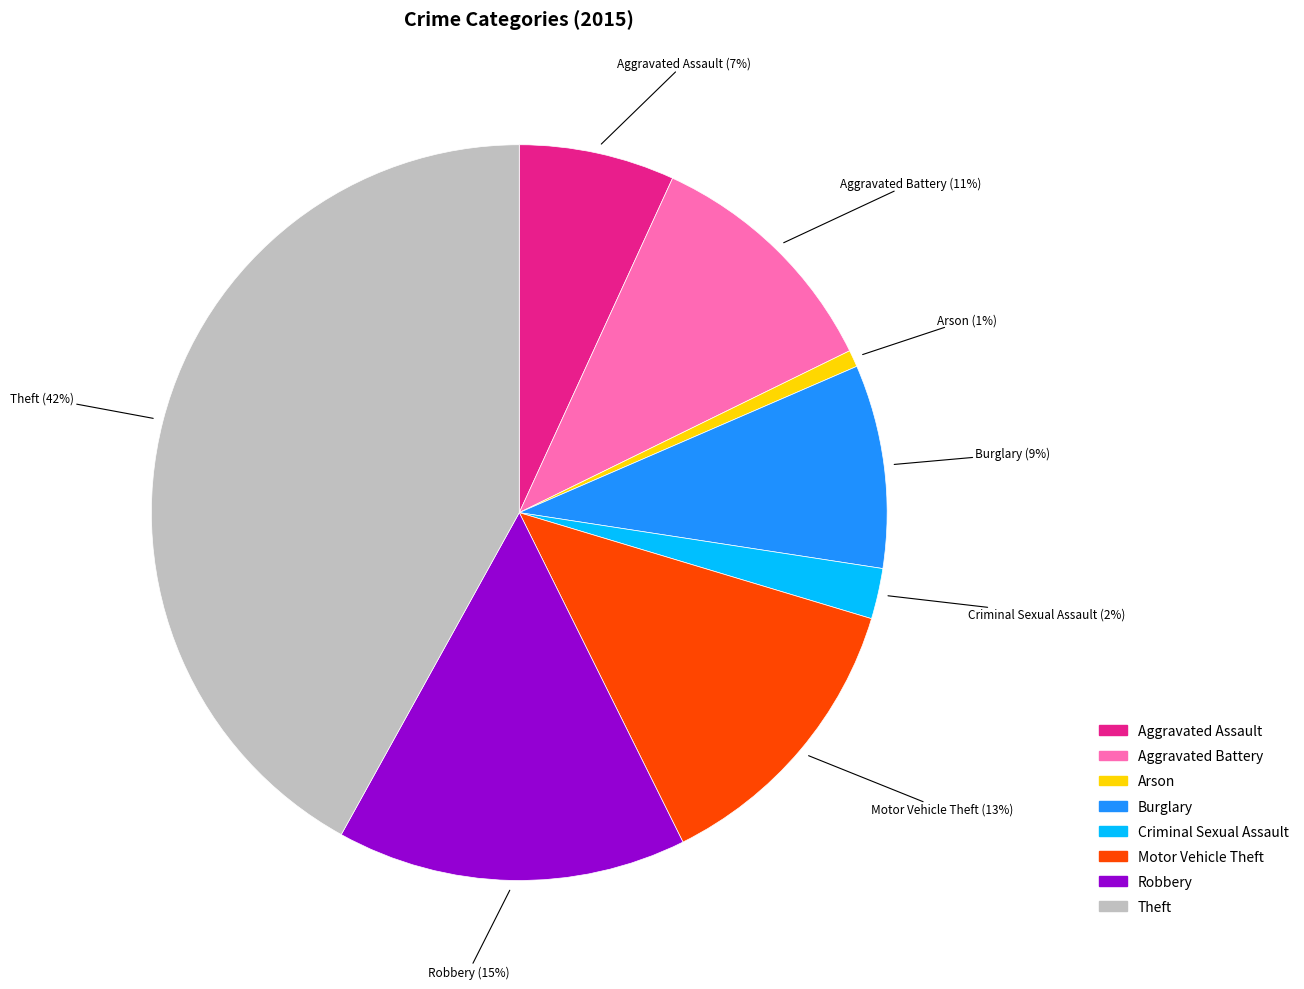

What is the largest slice in the pie chart?

Theft